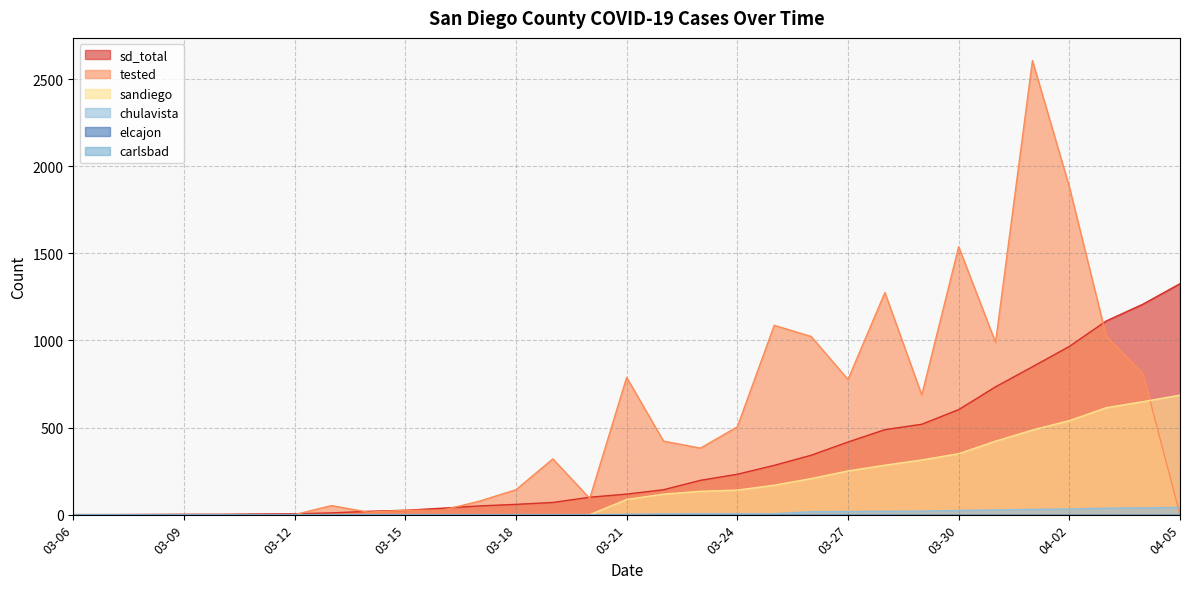

Is it true that chulavista equals 37 at 04-03?

True